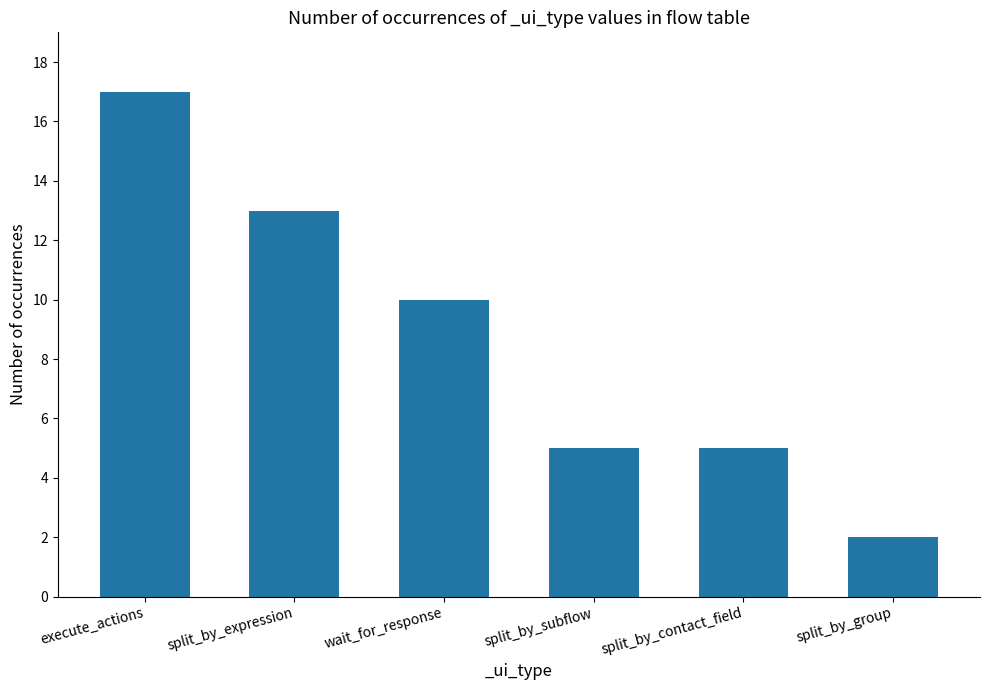

At which label is the value closest to 9?

wait_for_response